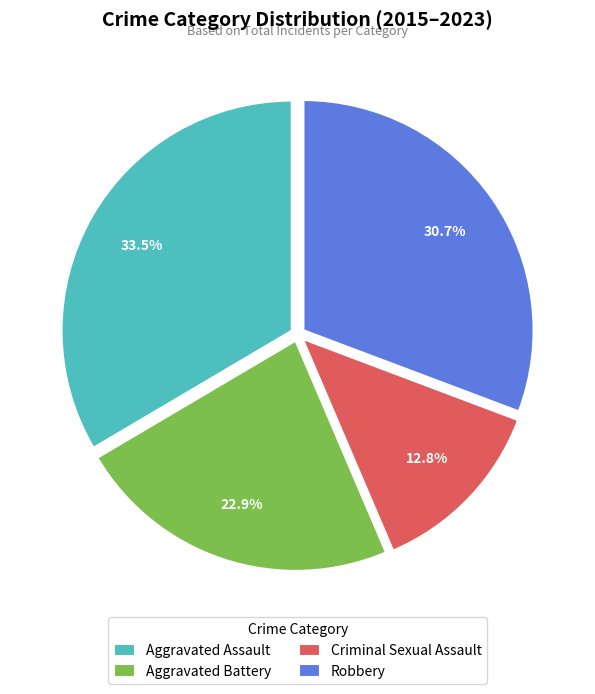

Does any single category account for the majority?

No